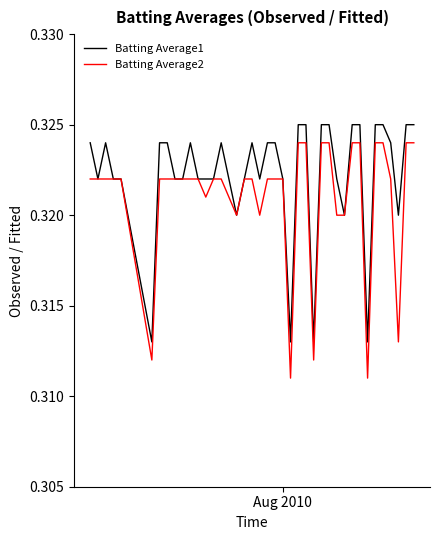

Which series has the largest total across all categories?

Batting Average1